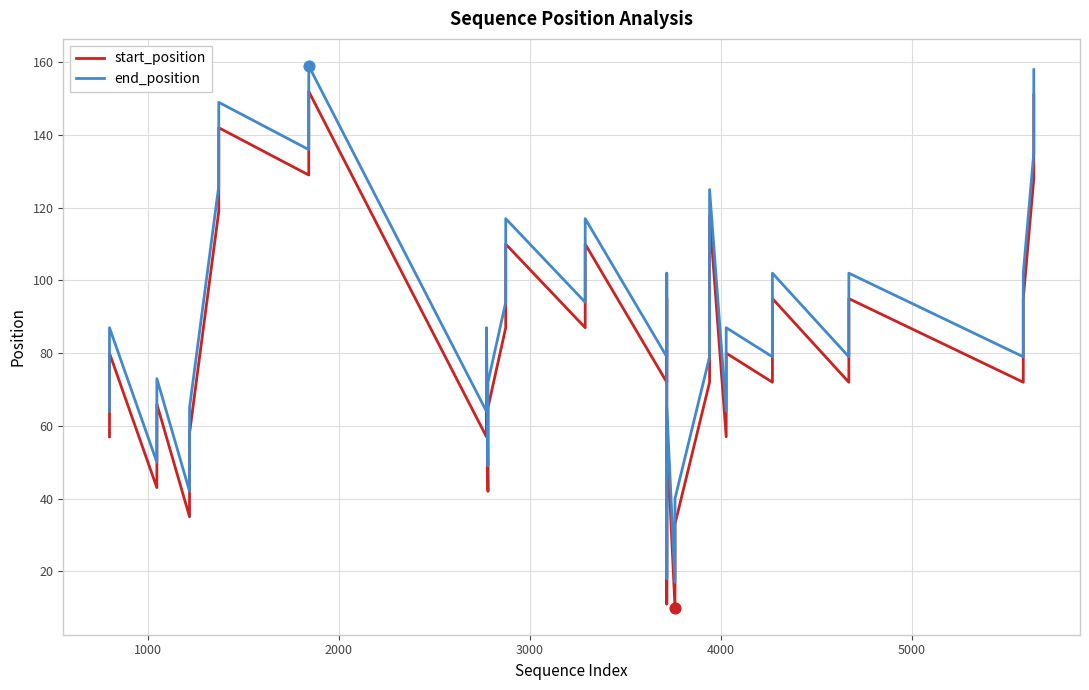

Which series has the largest total across all categories?

end_position